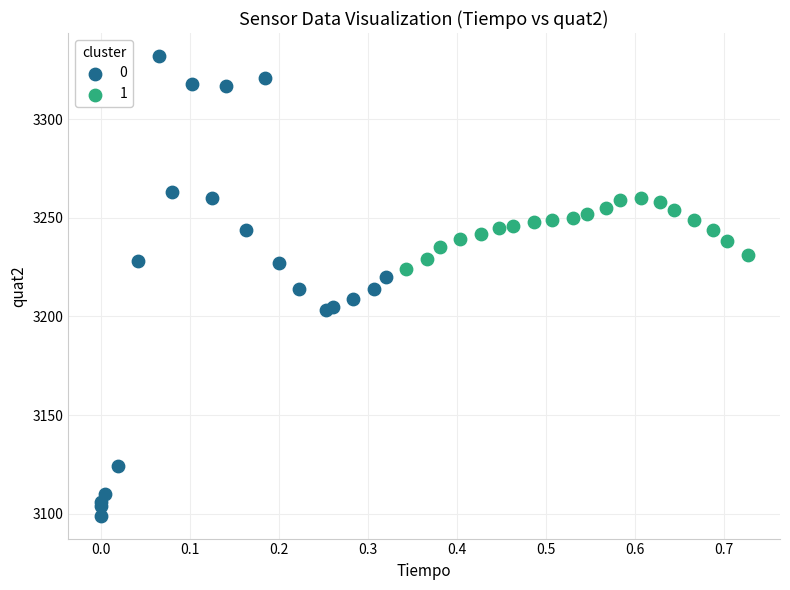

What are all the series names shown in the legend?

0, 1